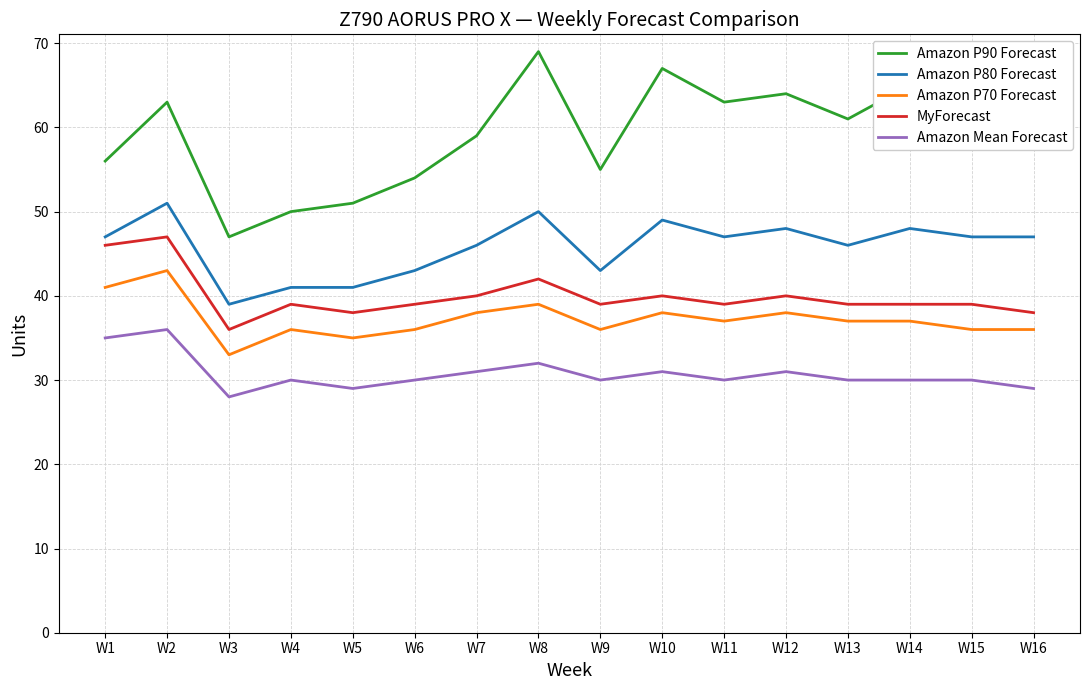

Which series has the largest range (max minus min)?

Amazon P90 Forecast